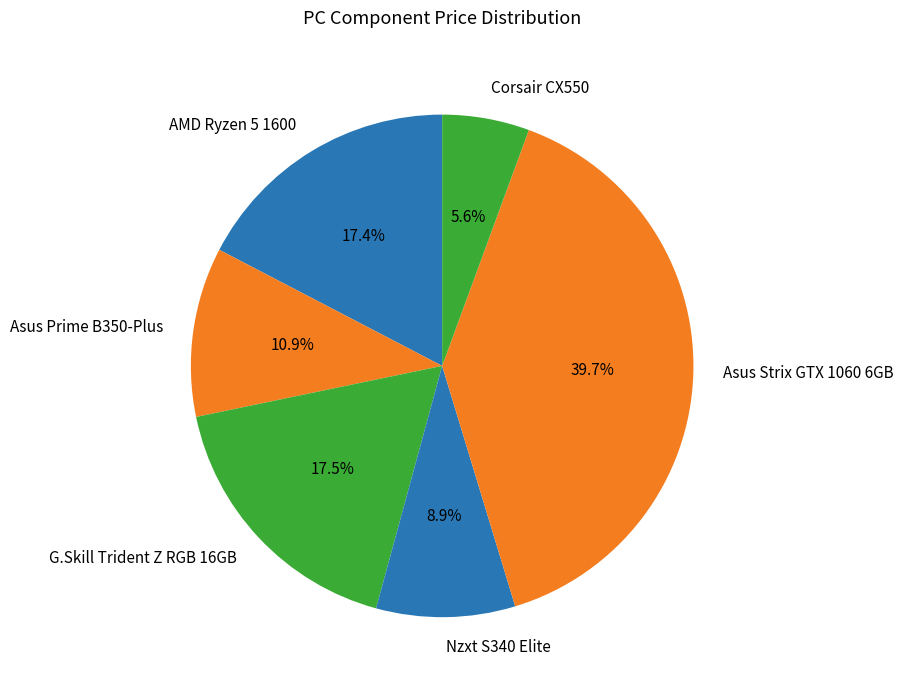

To the nearest percent, what portion does Asus Prime B350-Plus represent?

11%